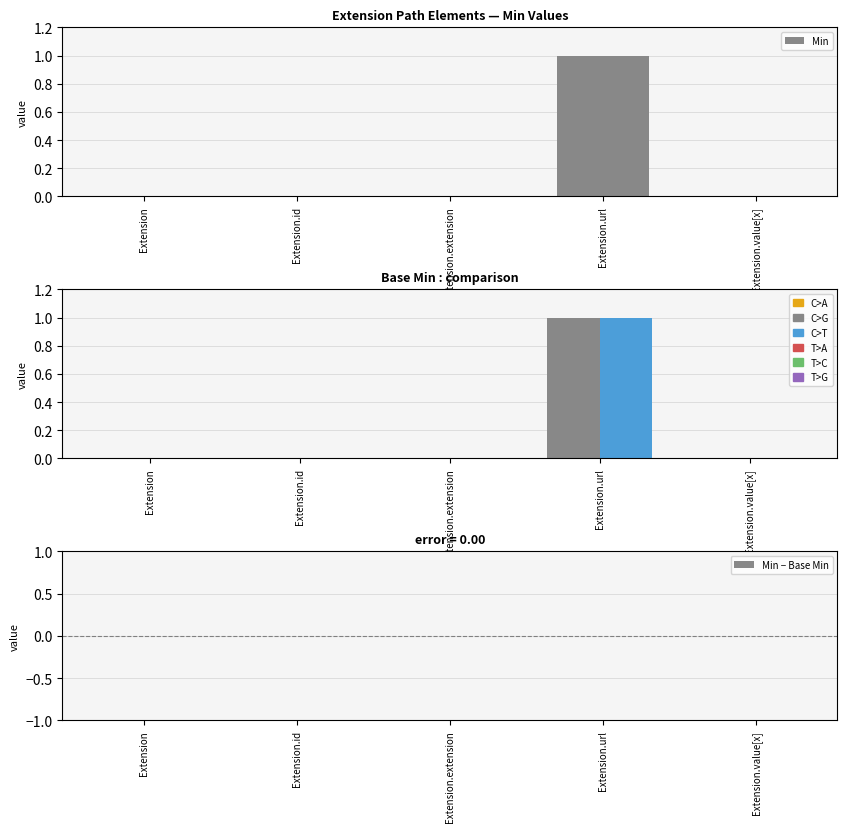

Between Extension.value[x] and Extension.id, which is larger?

Extension.value[x]